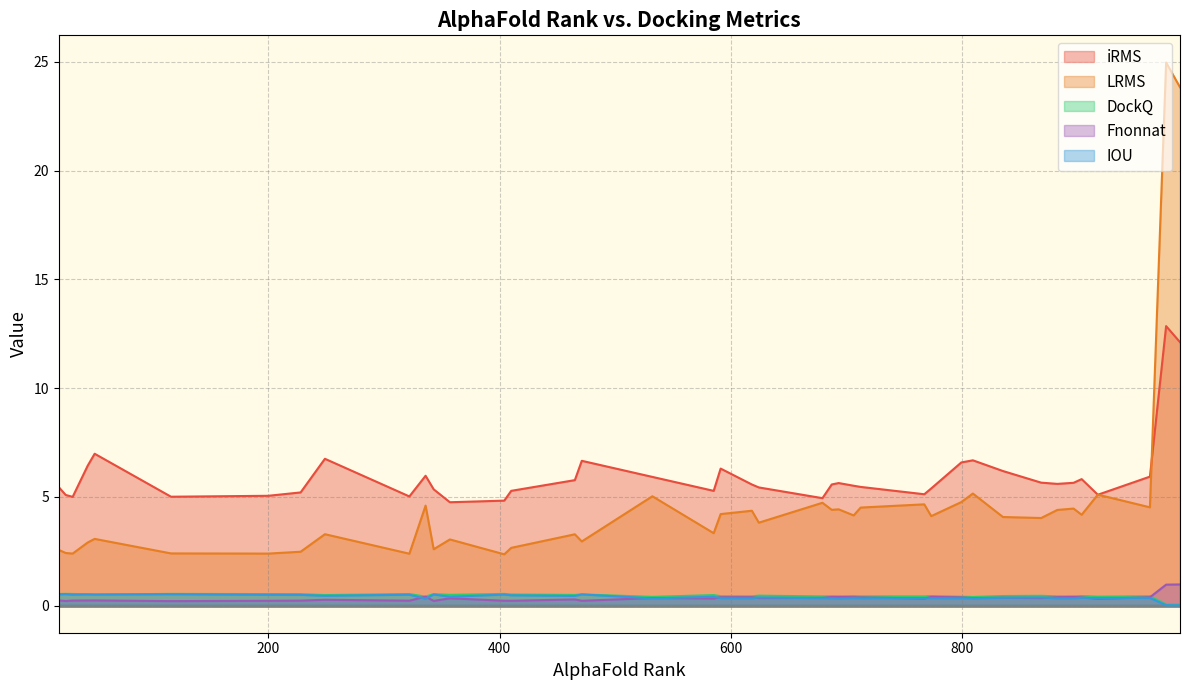

True or false: IOU has a value of 0.2 at 4.

False